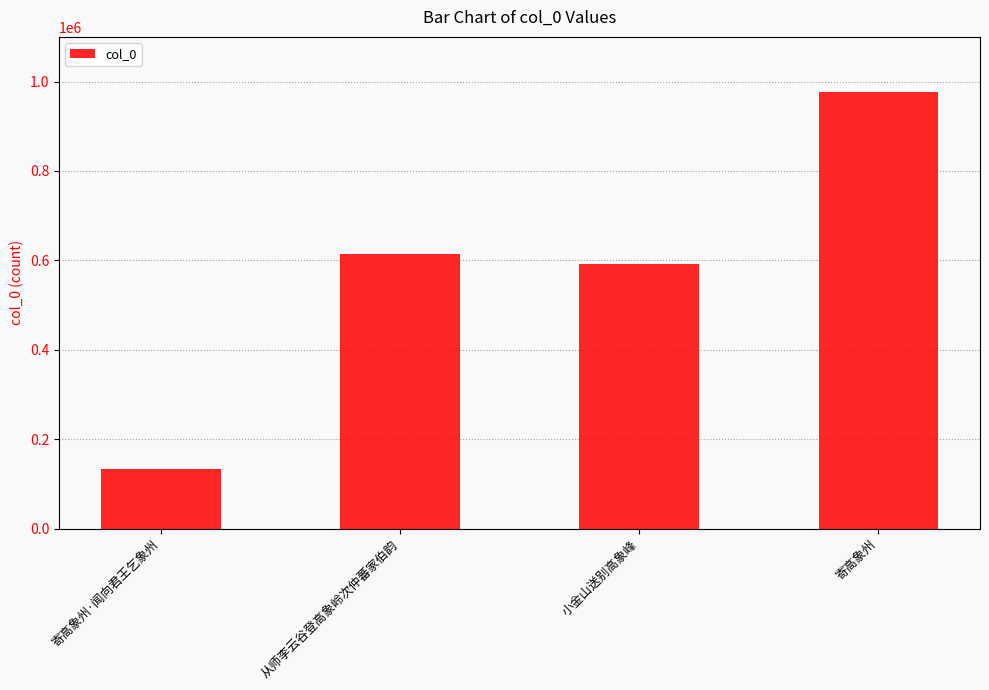

What value does the data have at 从师李云谷登高象岭次仲蕃家伯韵?

615103